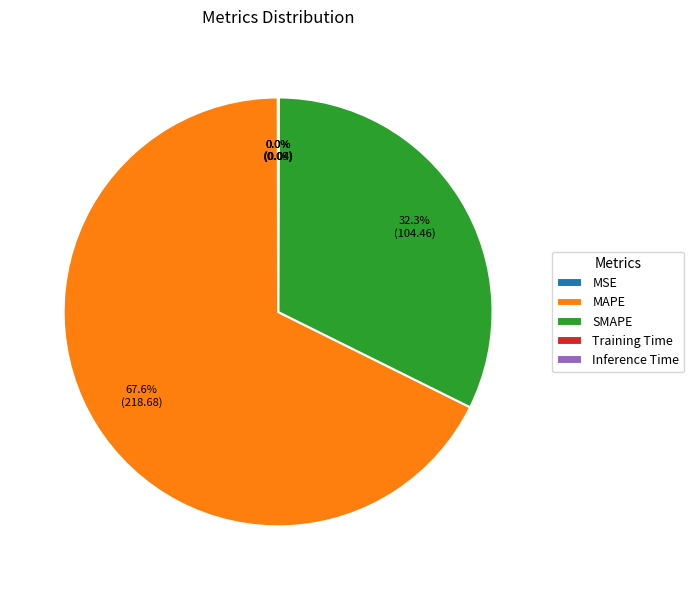

How much of the chart is everything except SMAPE?

67.7%